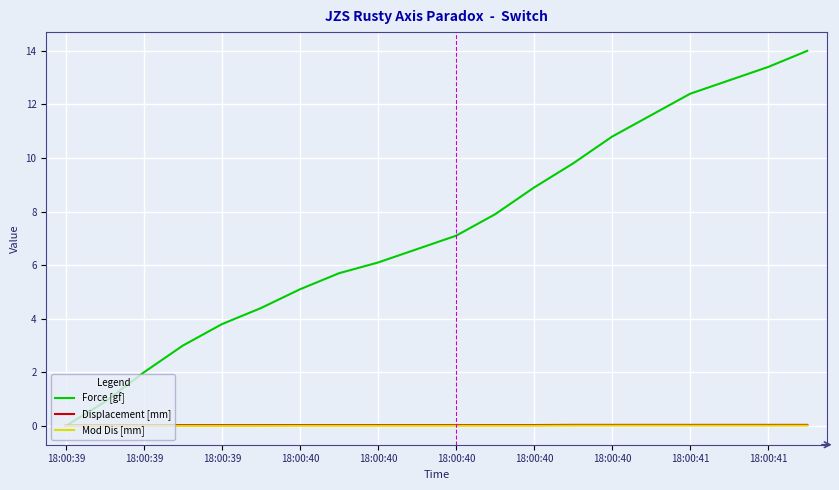

What is the greatest value displayed?

14.0